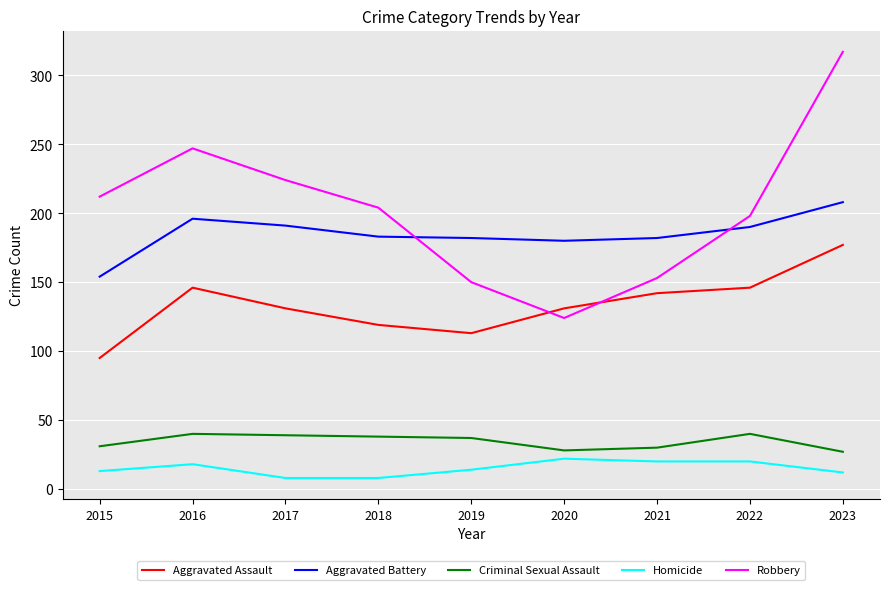

Does the chart display data point markers on the line(s)?

No